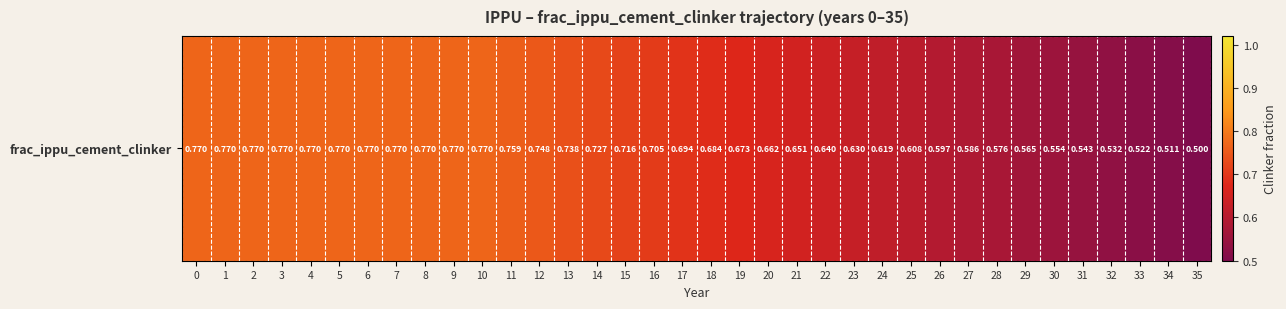

What is the sum of the values at 13 and 30?

1.3